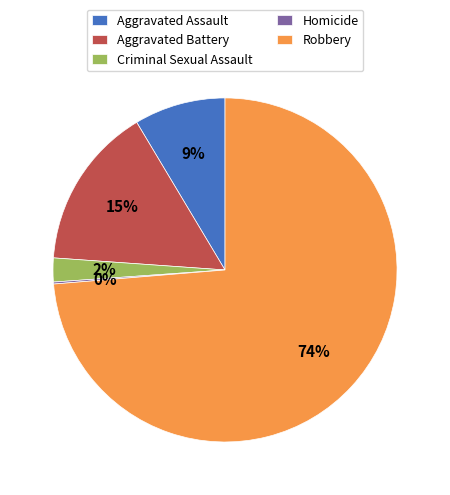

Which slice represents more than half of the pie?

Robbery